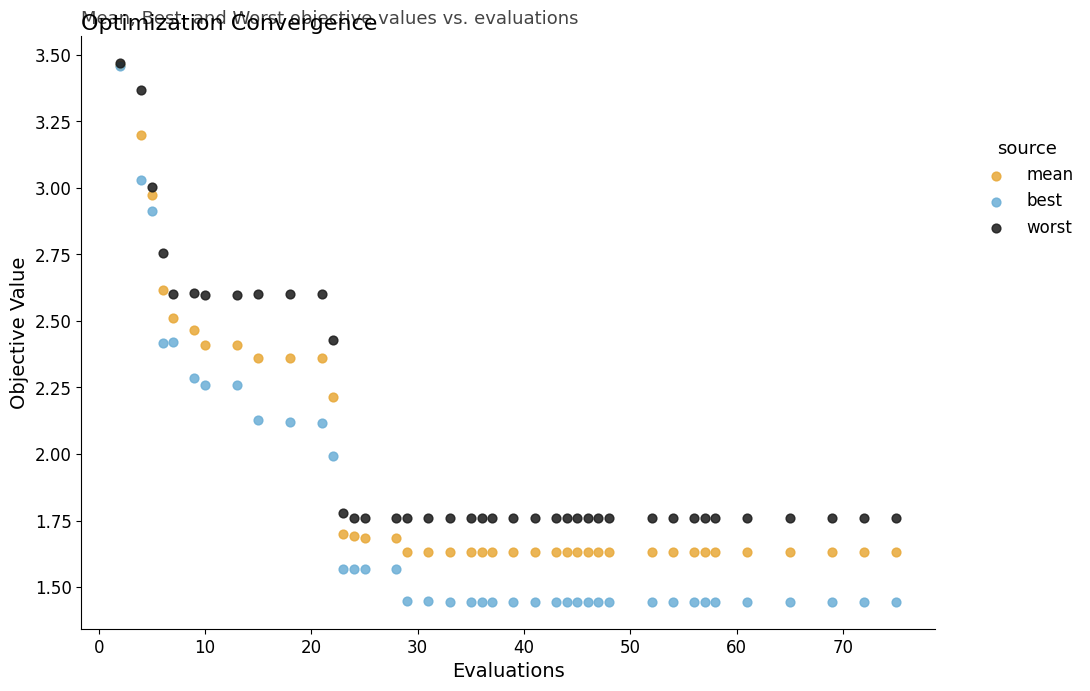

Which series reaches the minimum Y coordinate?

best